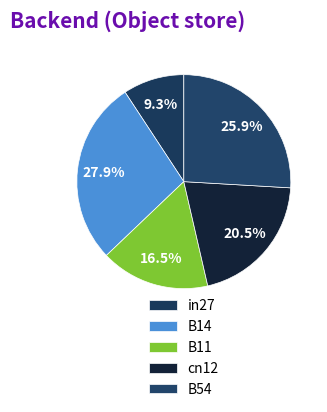

Count the number of slices in the pie.

5